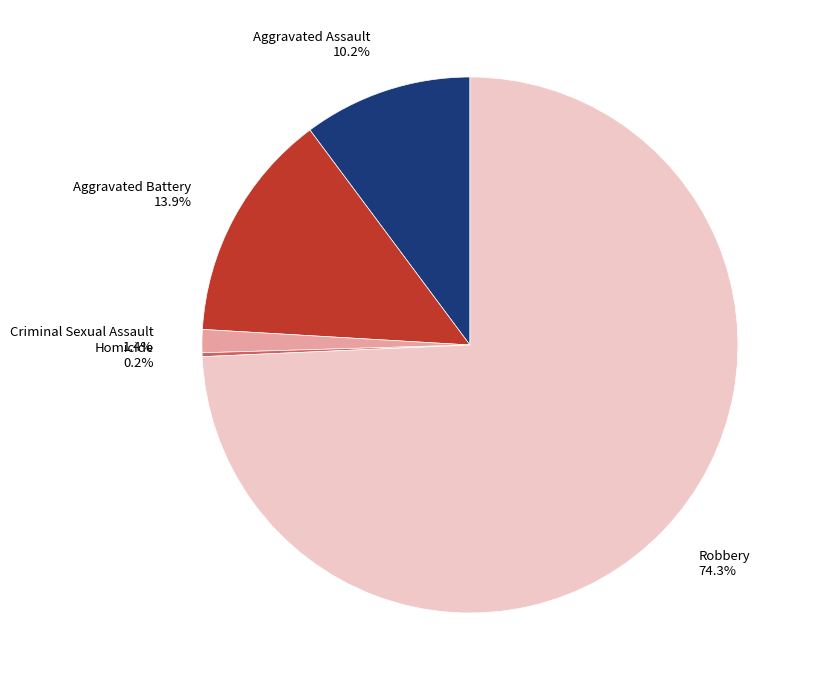

Which slice is the largest?

Robbery